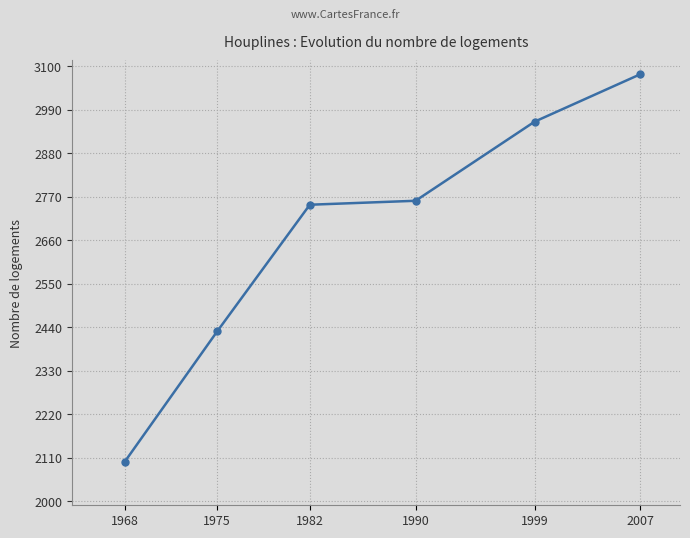

Reading left to right, extract all data points from this chart.

1968=2100	1975=2430	1982=2750	1990=2760	1999=2960	2007=3080